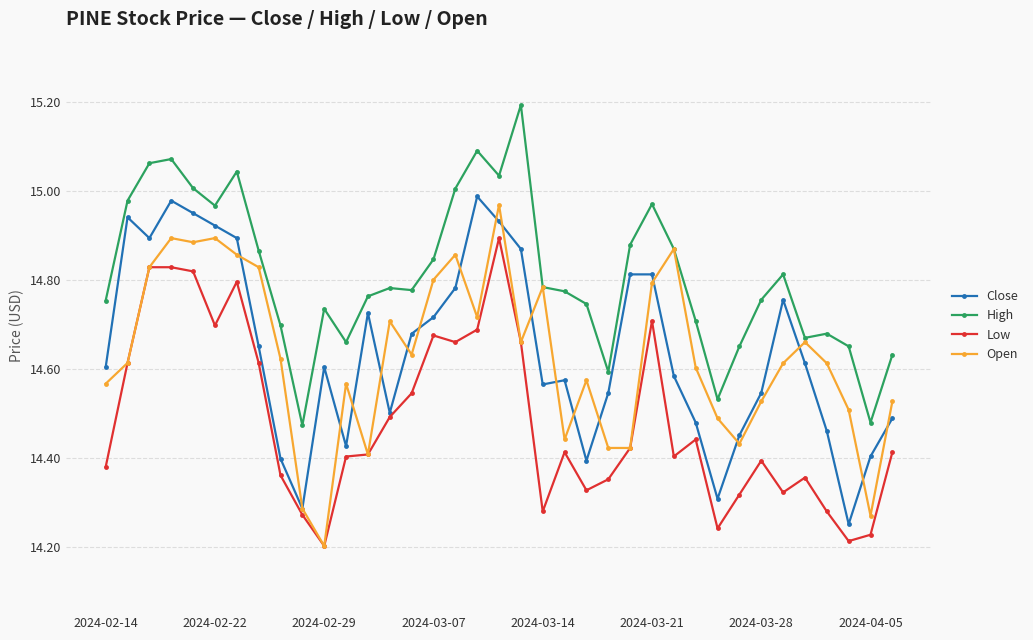

Which series has the largest total across all categories?

High